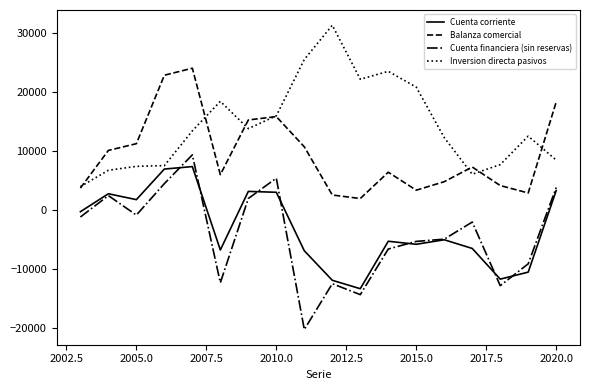

True or false: Cuenta financiera (sin reservas) and Balanza comercial cross at least once.

False